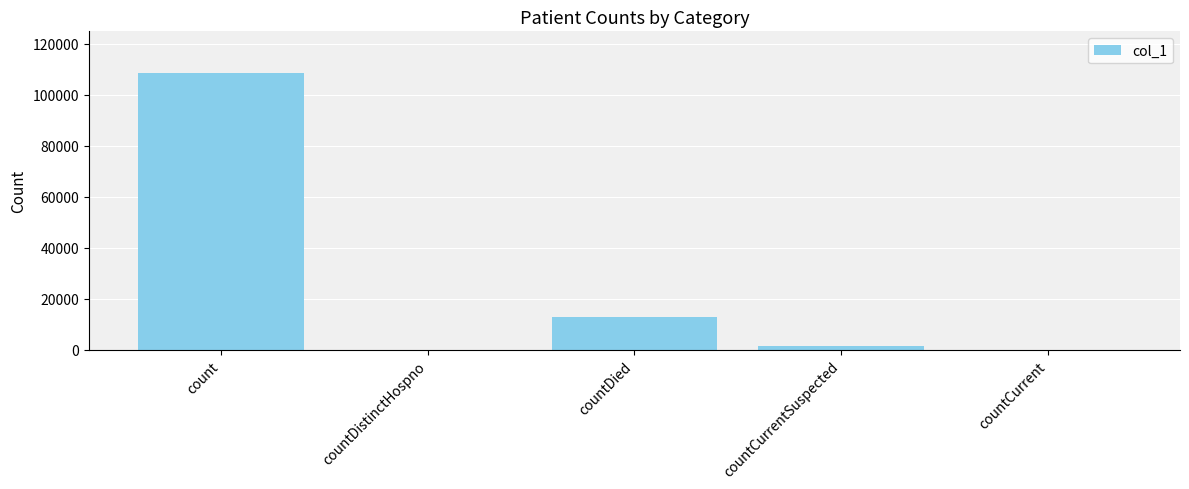

At which label does the data first exceed 1386?

count